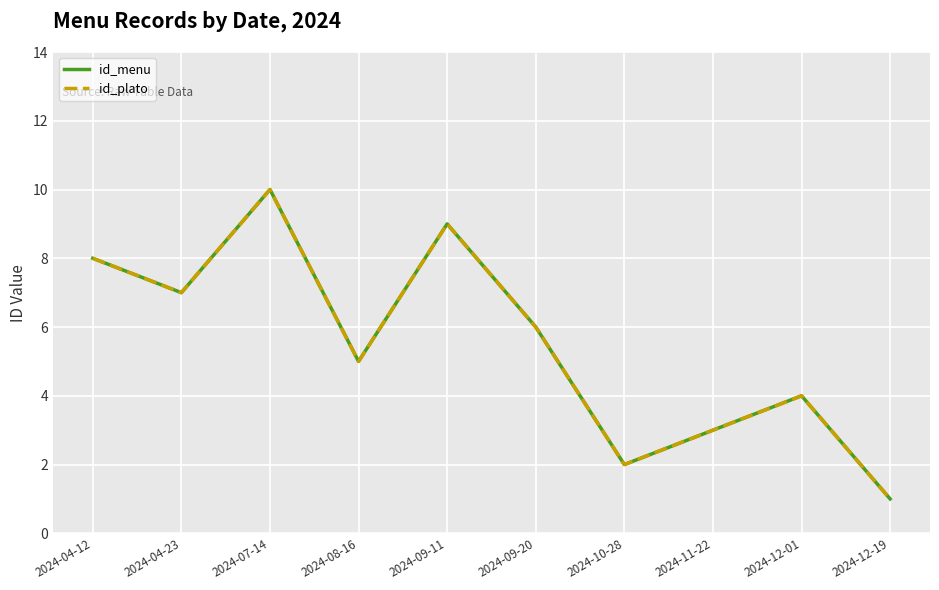

What is the total value across all series at 2024-10-28?

4